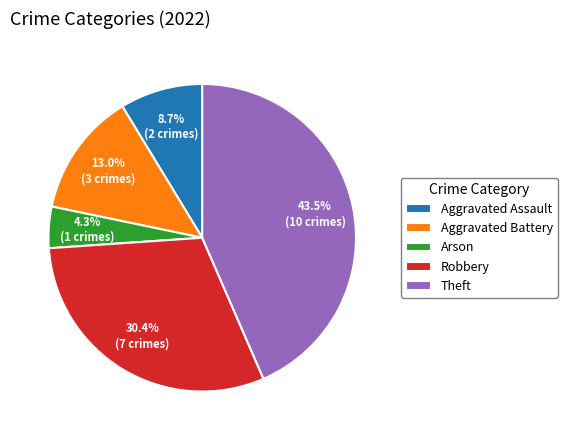

What is the largest slice in the pie chart?

Theft